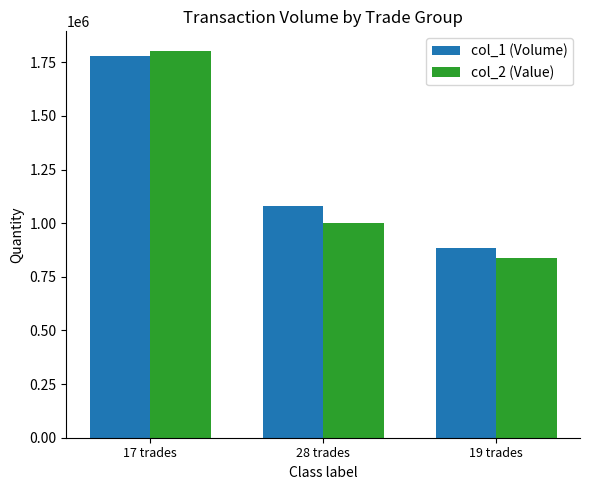

What is the sum of all col_2 (Value) values?

3642890